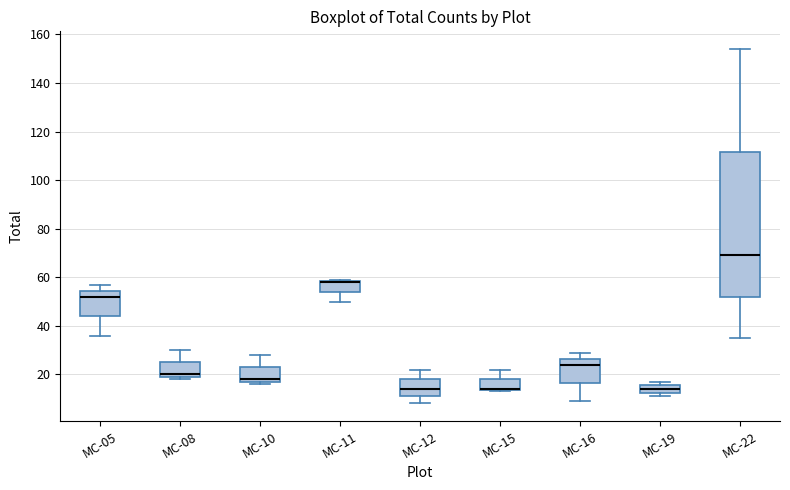

Reading left to right, transcribe this box plot: for each box, give where its median line is, the range the box spans, and where its two whiskers end, as read against the y-axis. The values are not printed on the chart, so give them approximately, as read against the axis.

MC-05: median 52, box 44 to 54, whiskers 36 to 58
MC-08: median 20 (just above the box's lower edge), box 20 to 26, whiskers 18 to 30
MC-10: median 18 (just above the box's lower edge), box 18 to 24, whiskers 16 to 28
MC-11: median 58 (drawn on the box's upper edge), box 54 to 58, whiskers 50 to 60
MC-12: median 14, box 12 to 18, whiskers 8 to 22
MC-15: median 14 (drawn on the box's lower edge), box 14 to 18, whiskers 14 to 22
MC-16: median 24, box 16 to 26, whiskers 10 to 30
MC-19: median 14, box 12 to 16, whiskers 12 (just below the box's lower edge) to 18
MC-22: median 70, box 52 to 112, whiskers 36 to 154